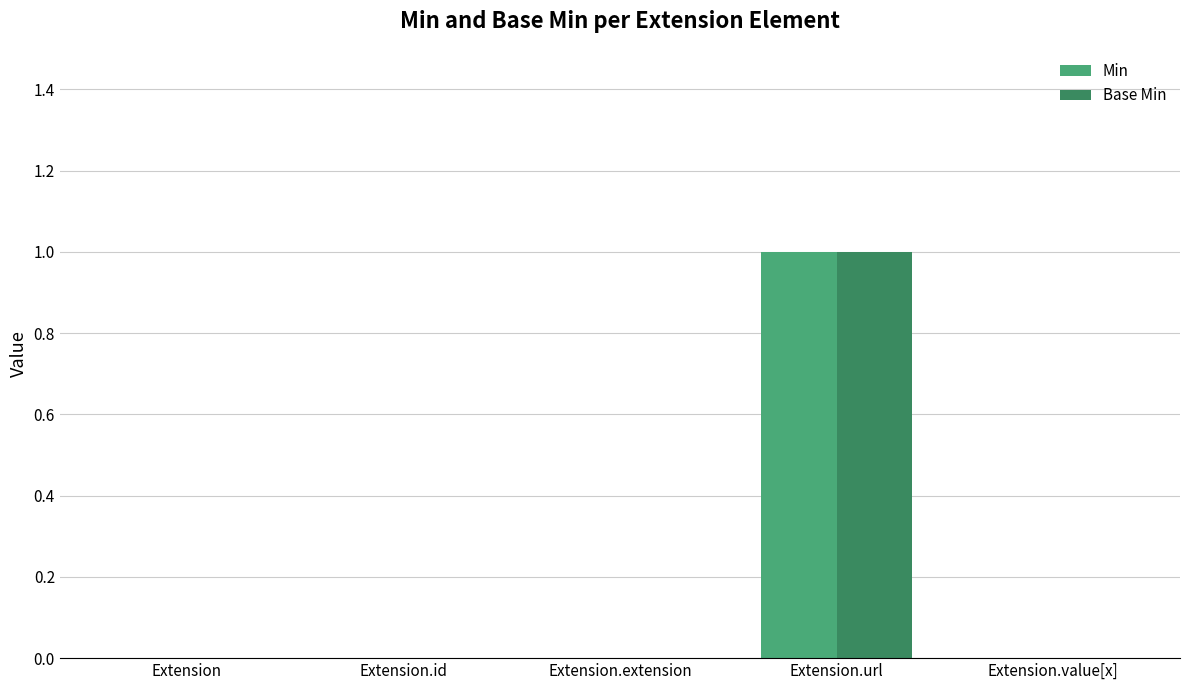

At which category is the sum across all series the highest?

Extension.url